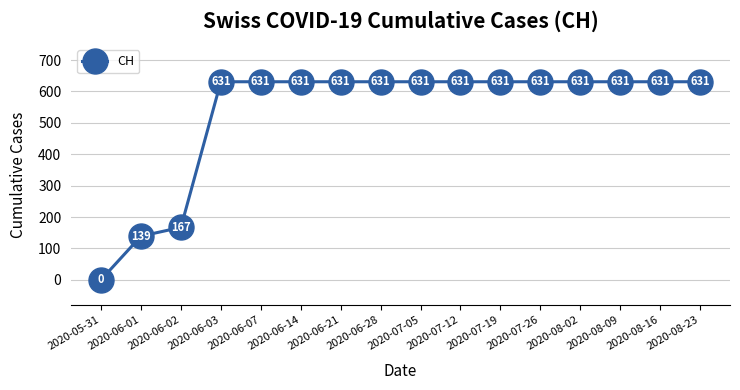

What is the sum of all values?

8509